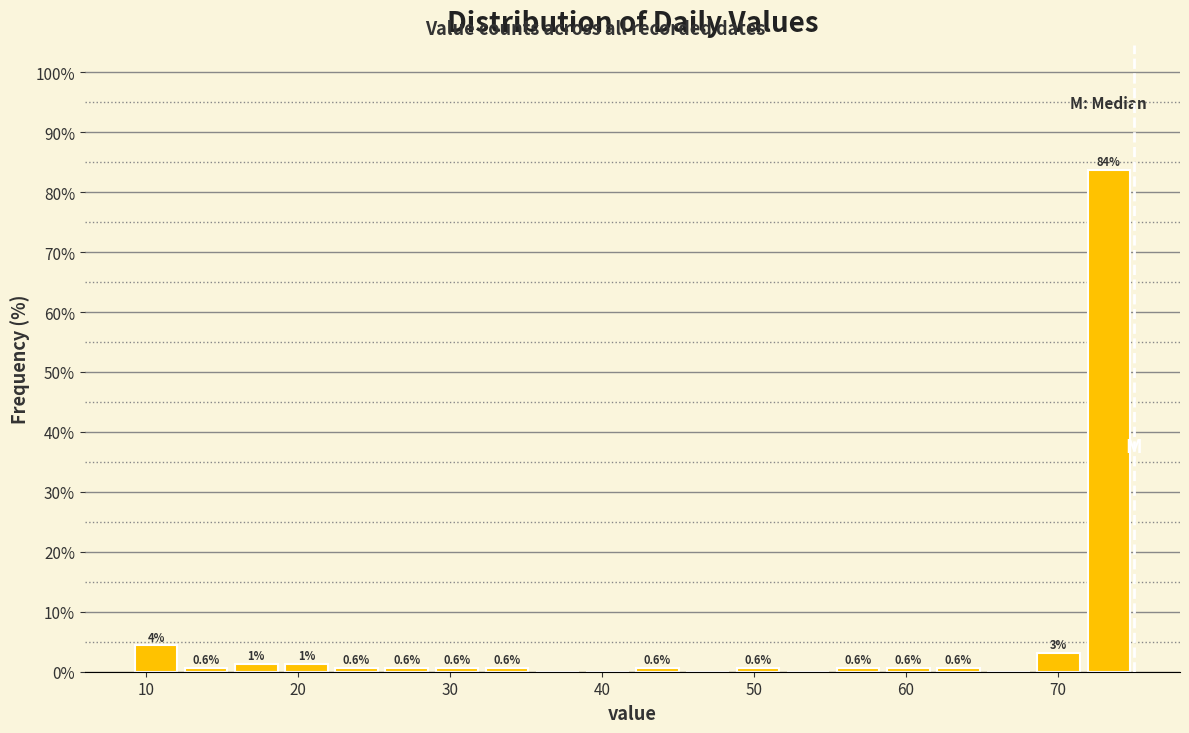

Around what value on the x-axis is the tallest bar? Give the approximate position of its centre, as read against the axis.

73